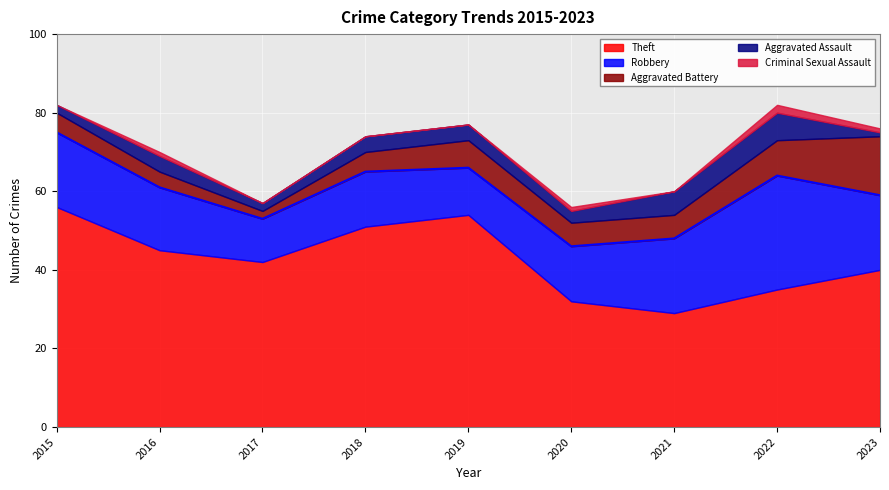

Reading left to right, extract all data points from this chart.

Theft: 2015=56	2016=45	2017=42	2018=51	2019=54	2020=32	2021=29	2022=35	2023=40
Robbery: 2015=19	2016=16	2017=11	2018=14	2019=12	2020=14	2021=19	2022=29	2023=19
Aggravated Battery: 2015=5	2016=4	2017=2	2018=5	2019=7	2020=6	2021=6	2022=9	2023=15
Aggravated Assault: 2015=2	2016=4	2017=2	2018=4	2019=4	2020=3	2021=6	2022=7	2023=1
Criminal Sexual Assault: 2015=0	2016=1	2017=0	2018=0	2019=0	2020=1	2021=0	2022=2	2023=1